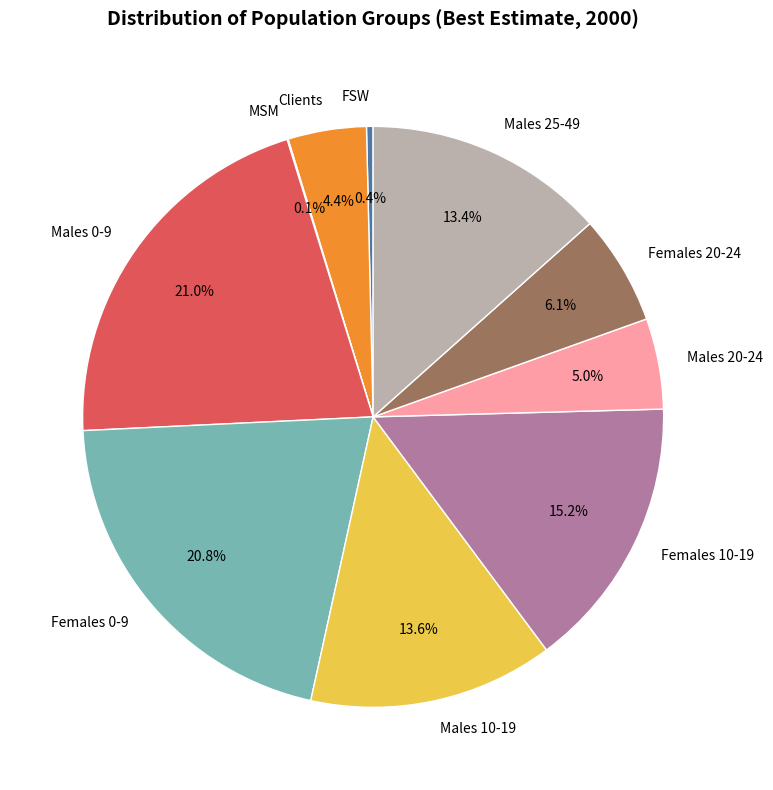

Between Females 0-9 and Clients, which is larger?

Females 0-9